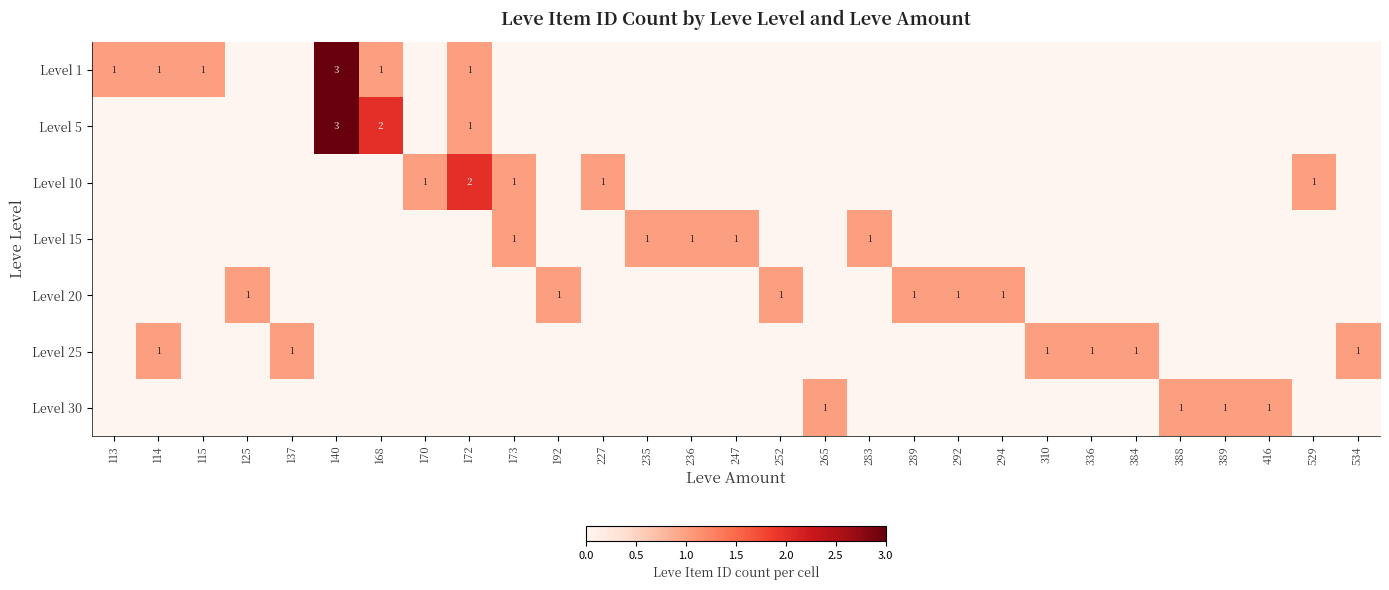

What is the total value across all series at 247?

1